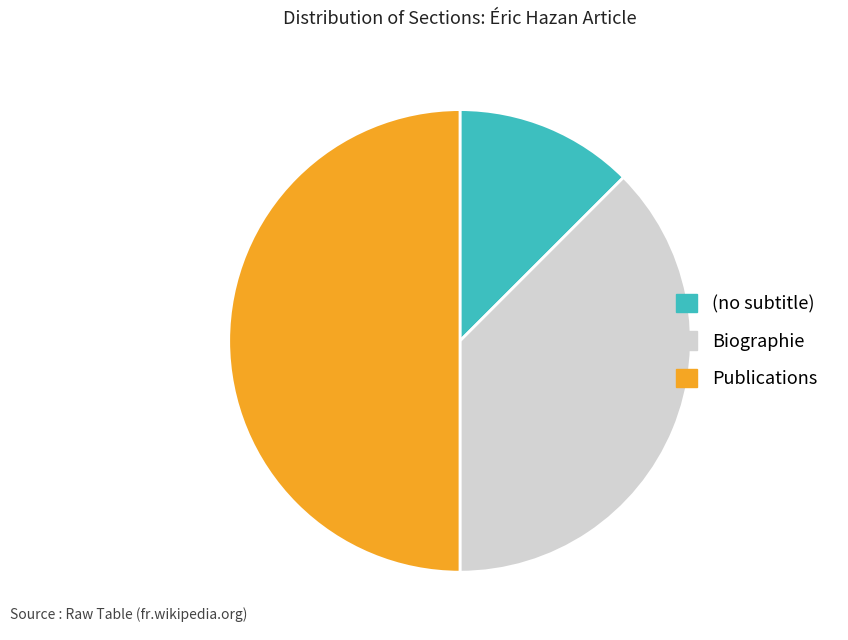

True or false: Publications accounts for 60% of the total.

False